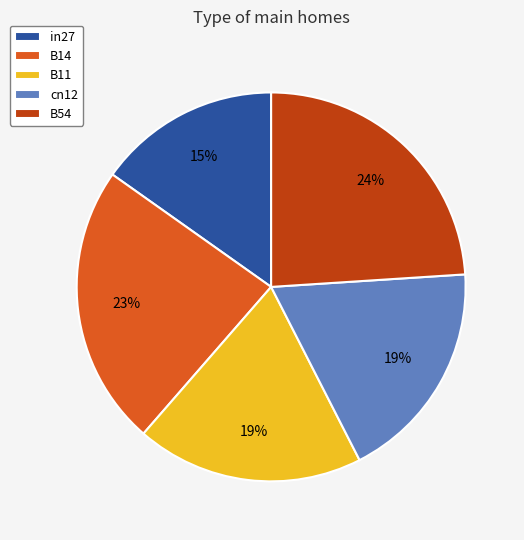

To the nearest percent, what is the difference between the in27 and B14 slice percentages?

8%